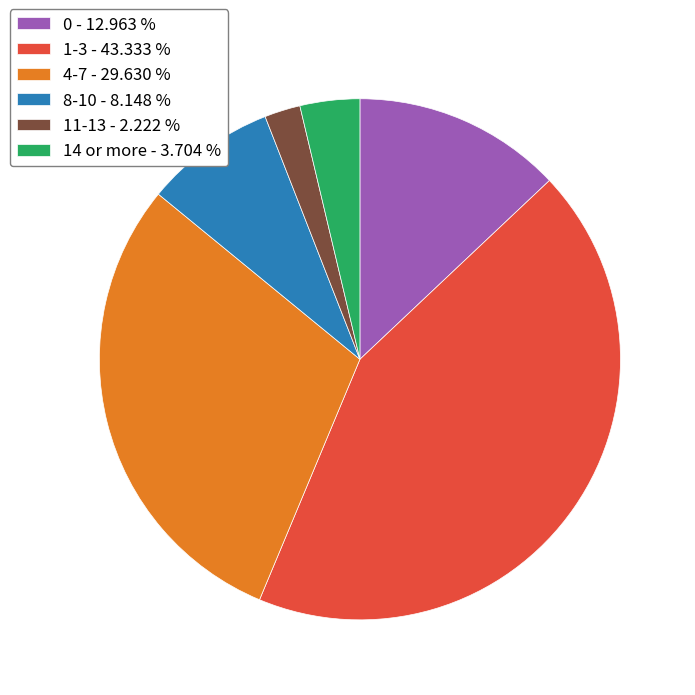

Is there any slice that represents more than half of the pie?

No